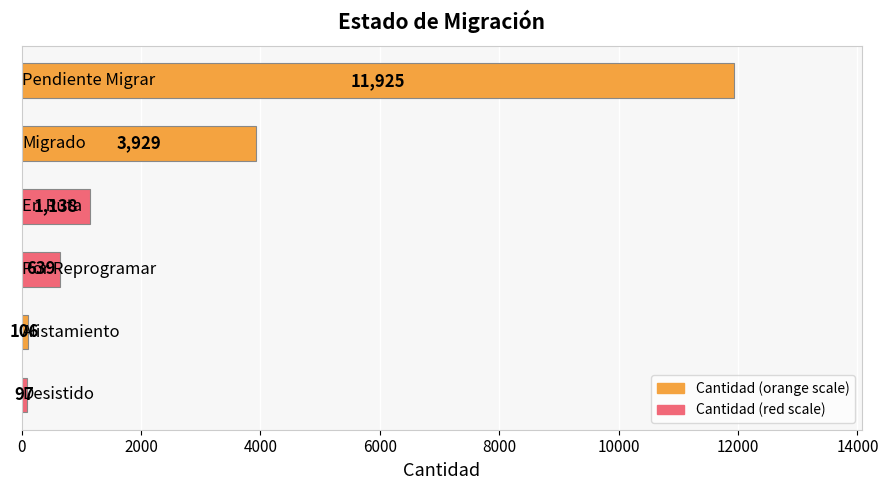

What is the difference between the second highest and minimum values?

3832